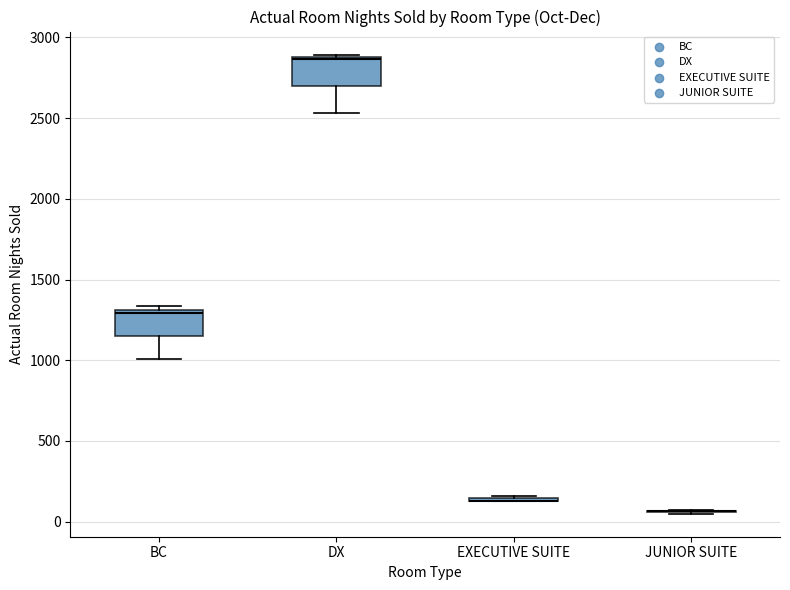

Reading left to right, read every box against the y-axis: the position of its median line, the range the box covers, and the ends of its whiskers. The values are not printed on the chart, so give them approximately, as read against the axis.

BC: median 1300 (just below the box's upper edge), box 1150 to 1300, whiskers 1000 to 1350
DX: median 2850, box 2700 to 2900, whiskers 2550 to 2900
EXECUTIVE SUITE: box collapsed to a line at 150, whiskers 150 to 150
JUNIOR SUITE: box collapsed to a line at 50, whiskers 50 to 50